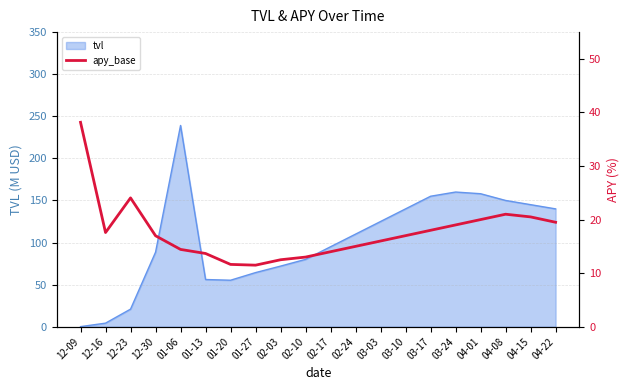

True or false: tvl has a value of 160.0 at 03-24.

True